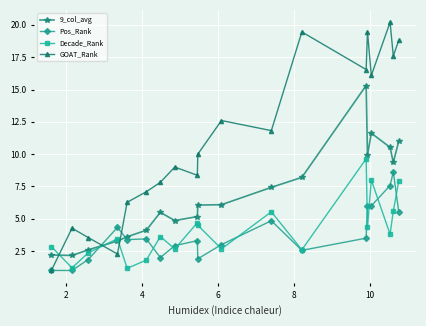

What is the maximum value shown in the chart?

20.2